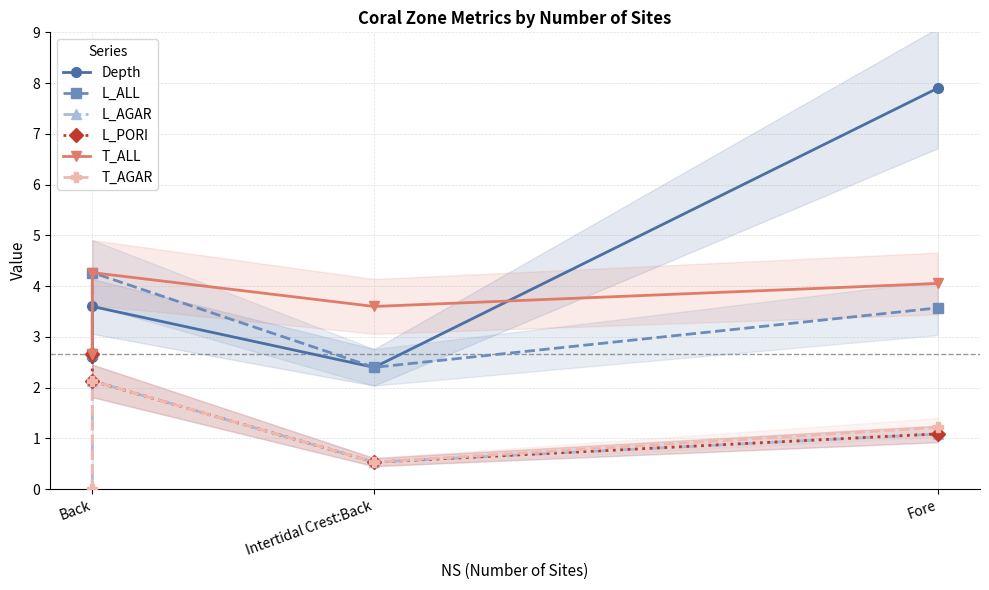

Does the chart have visible grid lines?

Yes